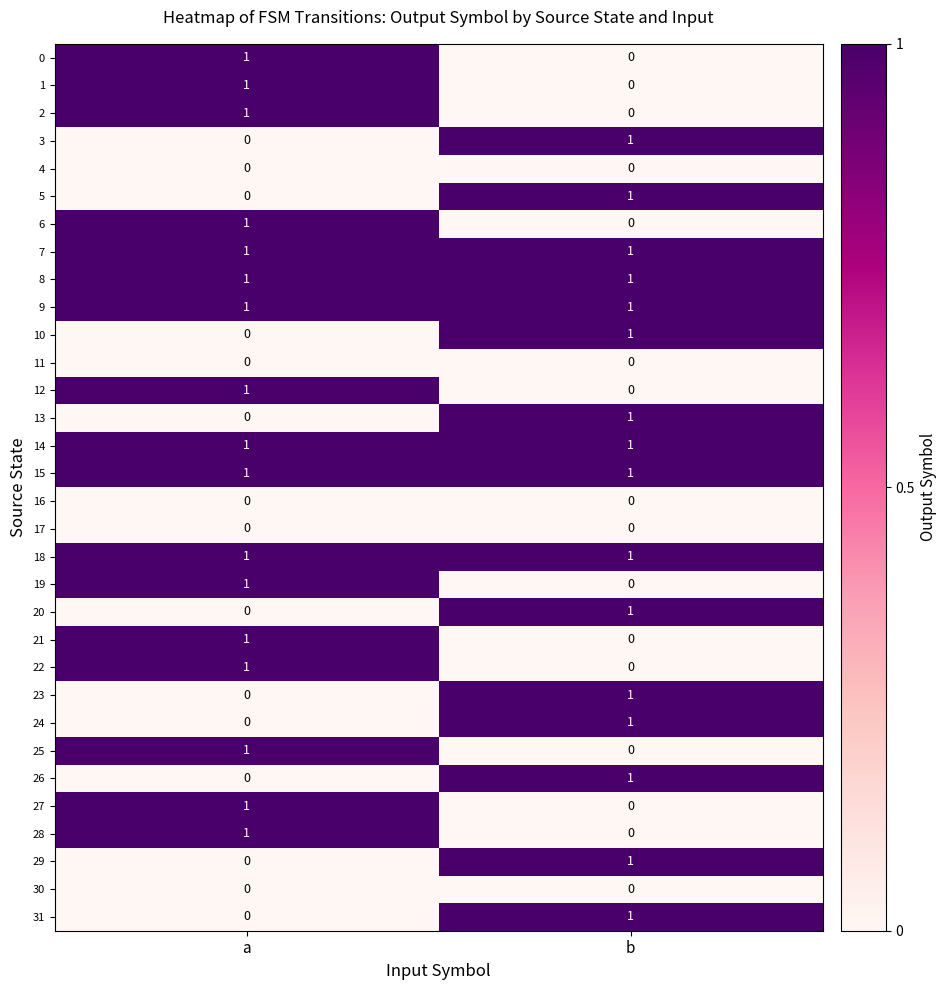

Count the number of categories in the chart.

2